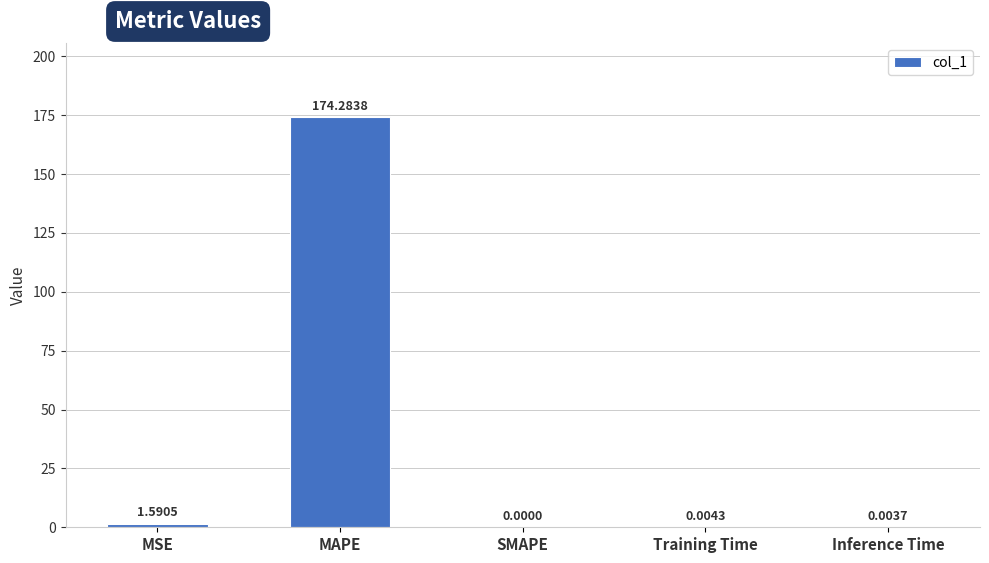

How many values are above zero?

4